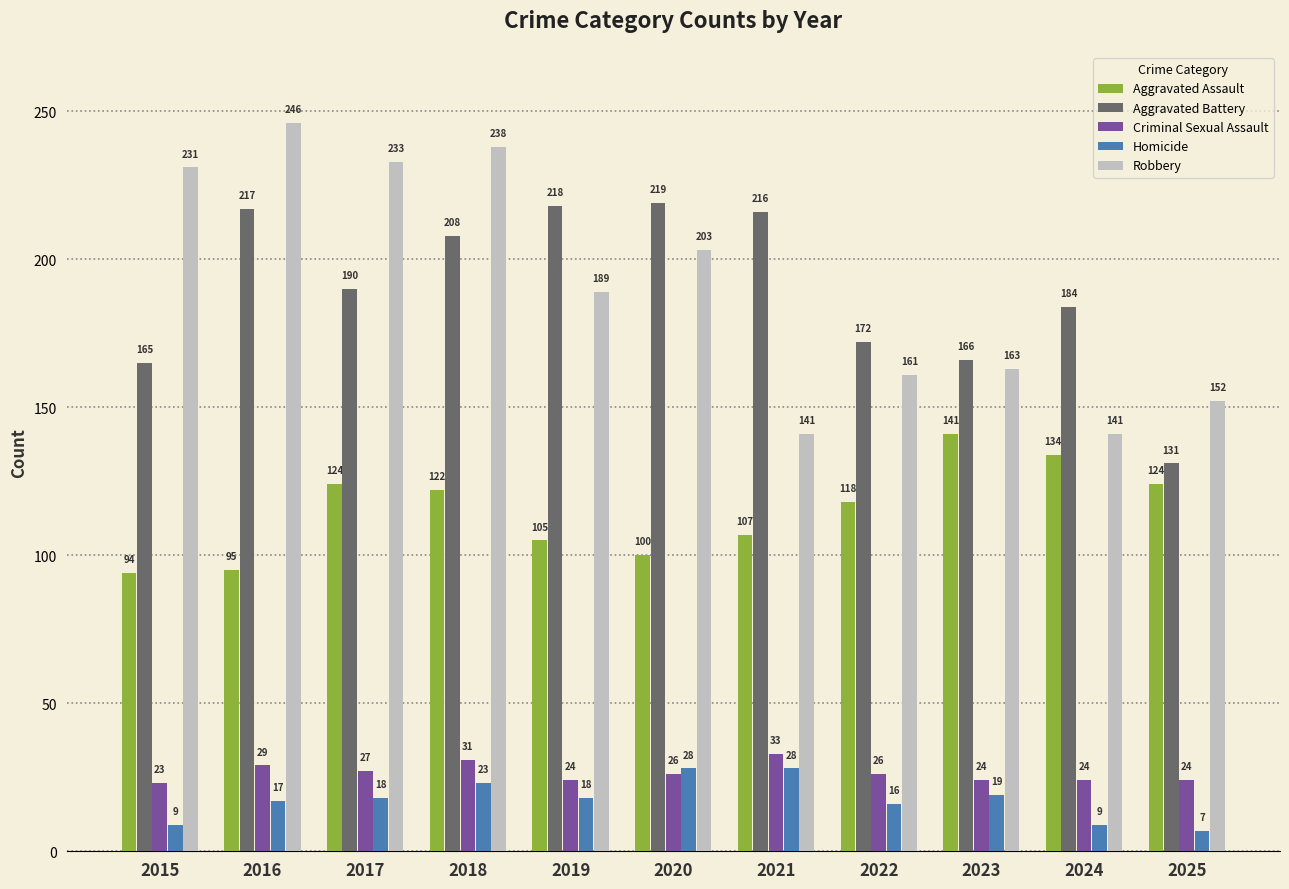

What is the value of the Homicide bar at the 4th from the left?

23